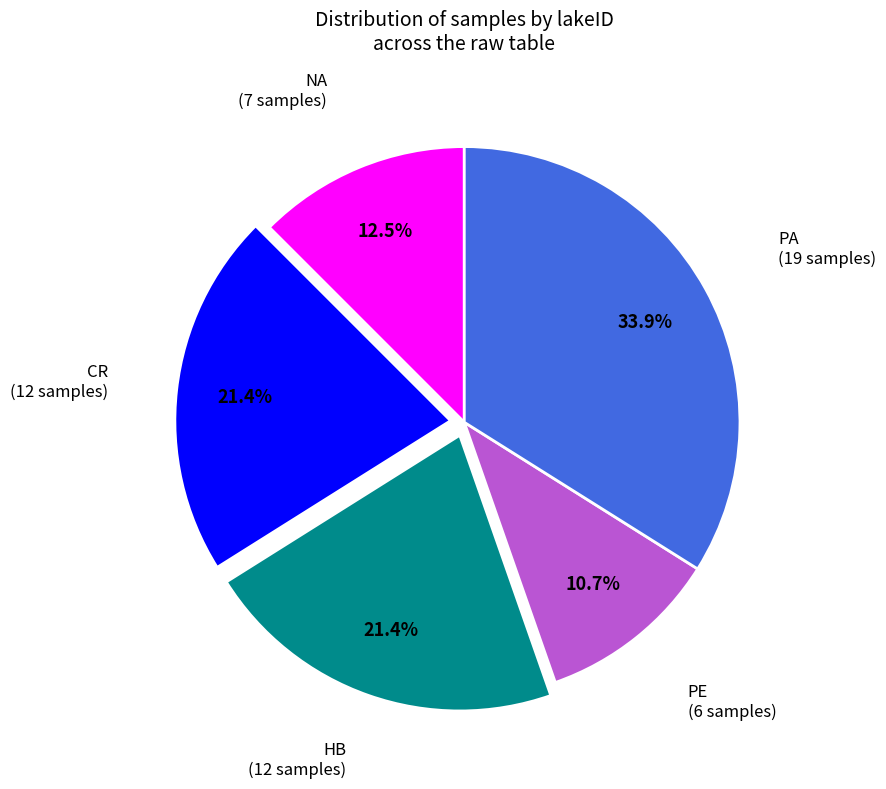

How many segments does this pie chart have?

5